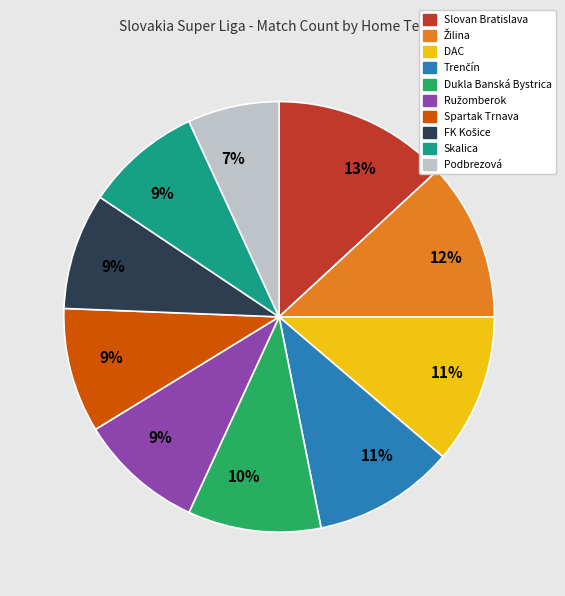

To the nearest percent, what is the difference between the largest and smallest slice percentages?

6%